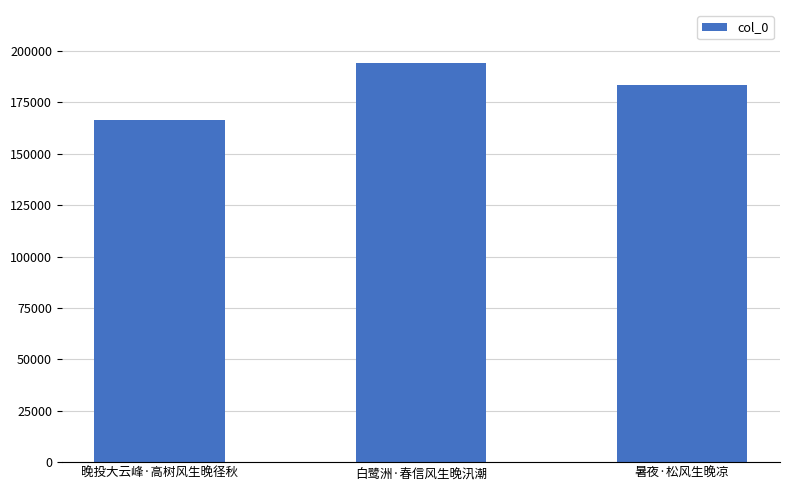

Reading right to left, list all the values displayed in this chart.

暑夜·松风生晚凉=183622	白鹭洲·春信风生晚汛潮=194445	晚投大云峰·高树风生晚径秋=166676